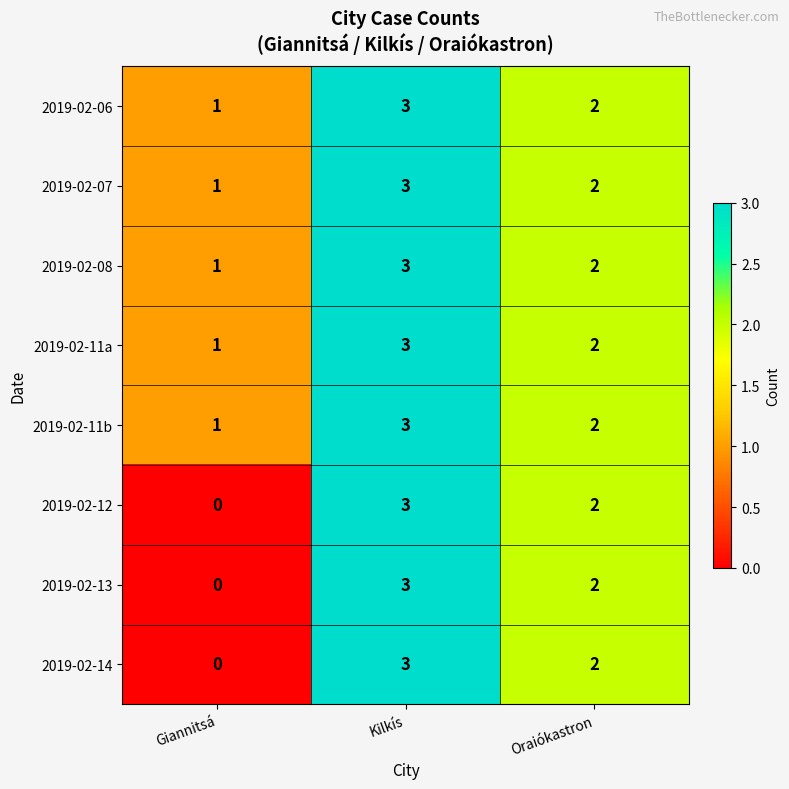

At which category is the sum across all series the highest?

Kilkís